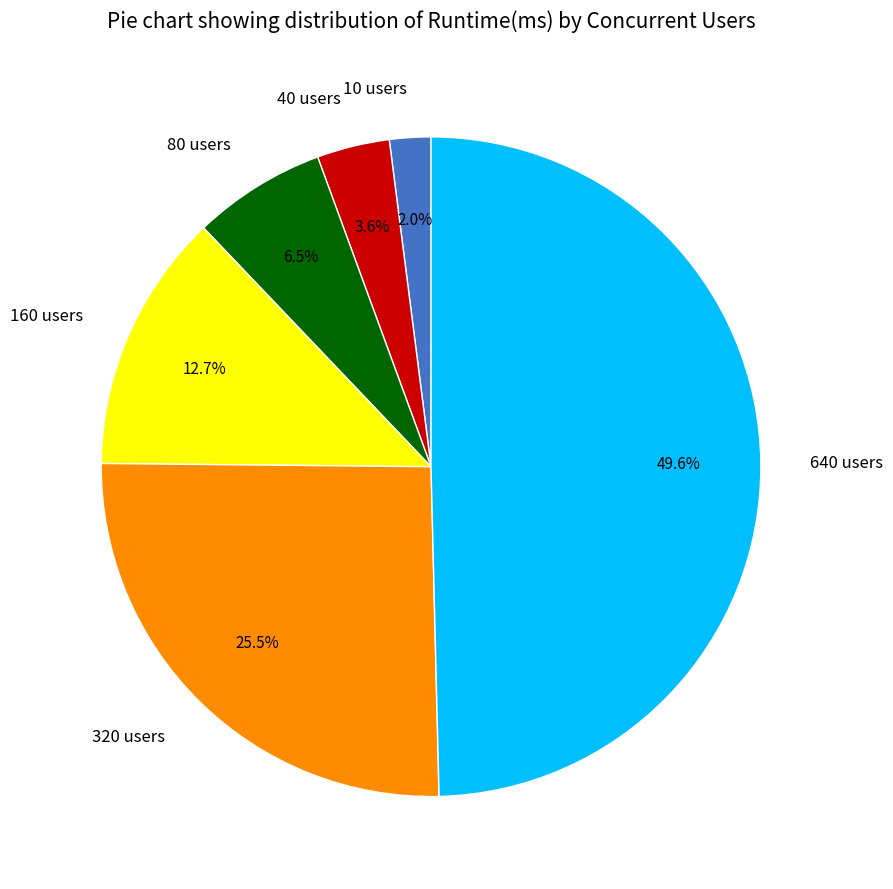

Count the number of slices in the pie.

6